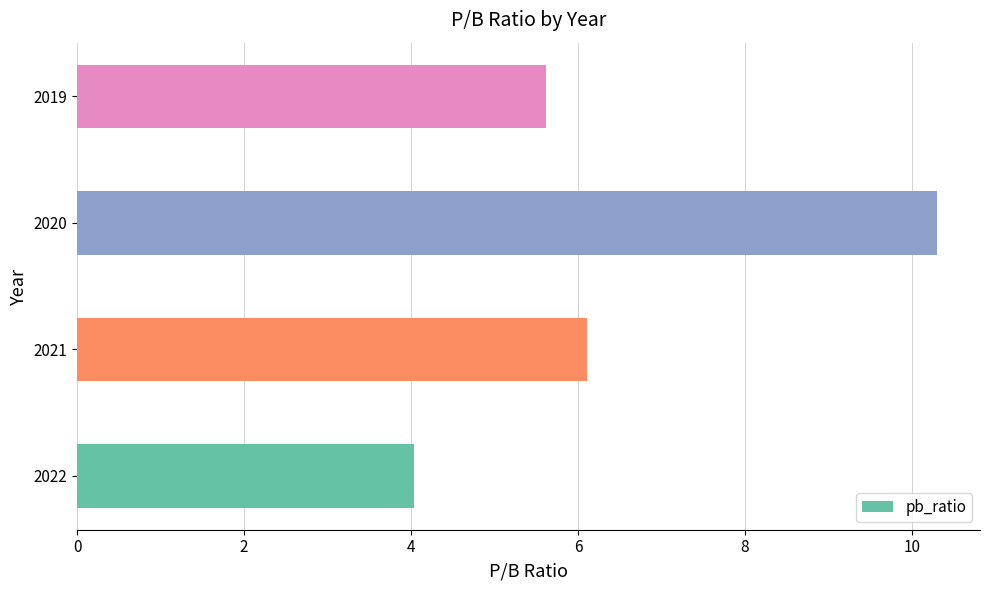

List the labels in order of value, smallest first.

2022, 2019, 2021, 2020